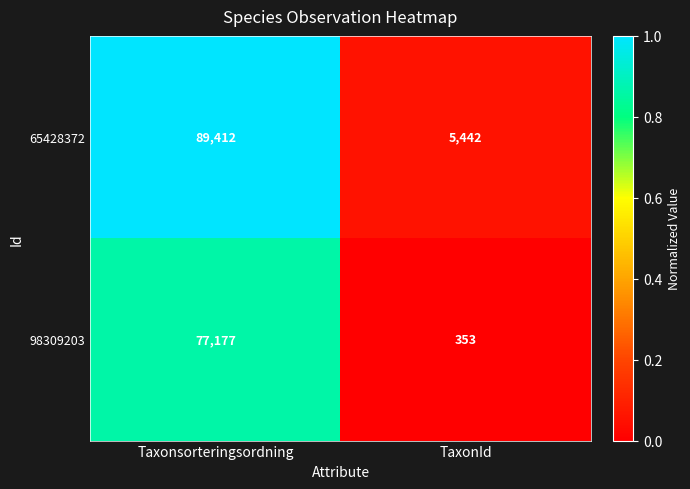

What value does the 98309203 series have at TaxonId, to the nearest 100?

400